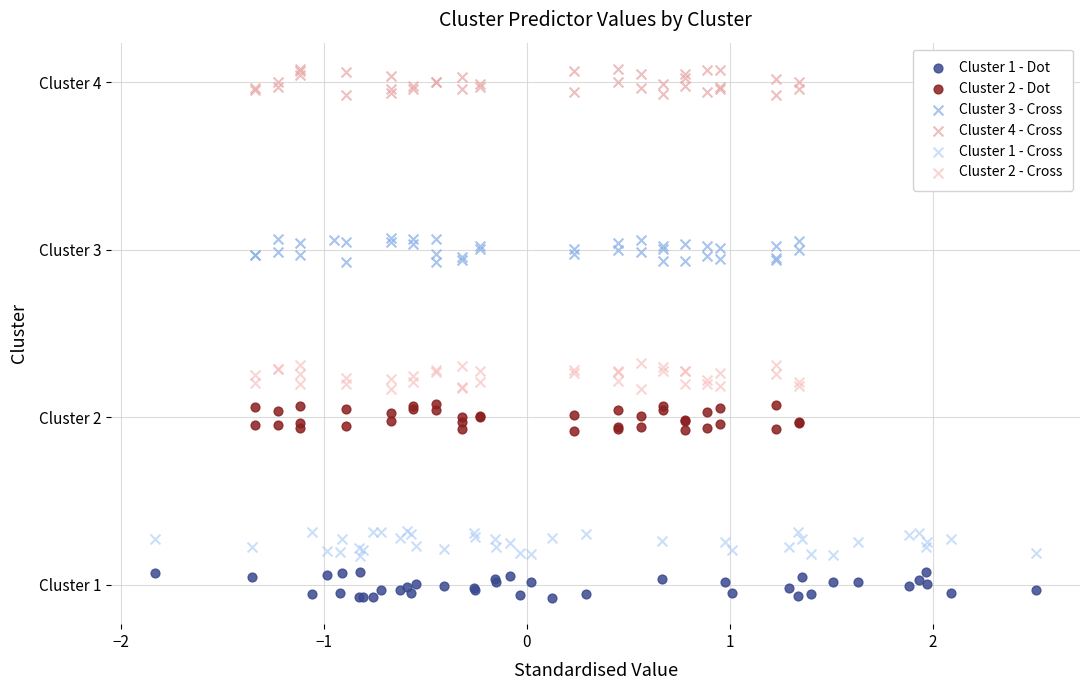

What are all the series names shown in the legend?

Cluster 1 - Dot, Cluster 2 - Dot, Cluster 3 - Cross, Cluster 4 - Cross, Cluster 1 - Cross, Cluster 2 - Cross